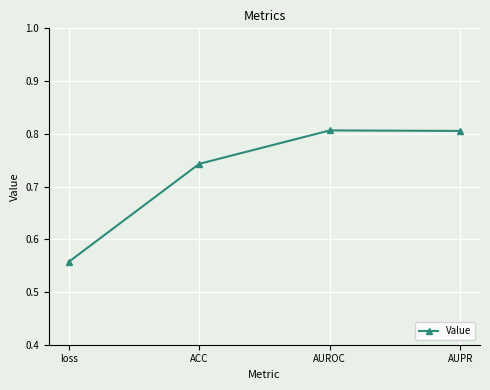

Between ACC and AUROC, which is larger?

AUROC